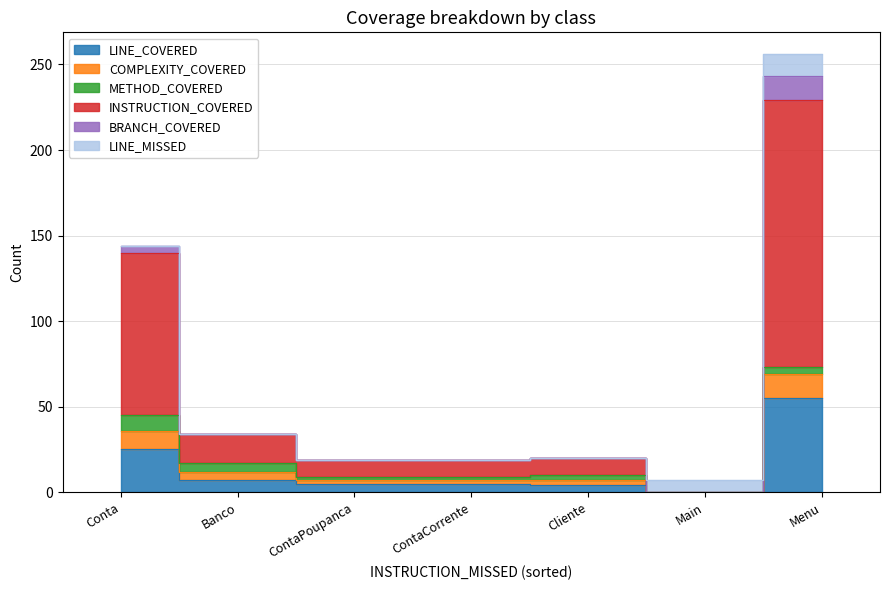

True or false: METHOD_COVERED has a value of 2 at ContaCorrente.

True